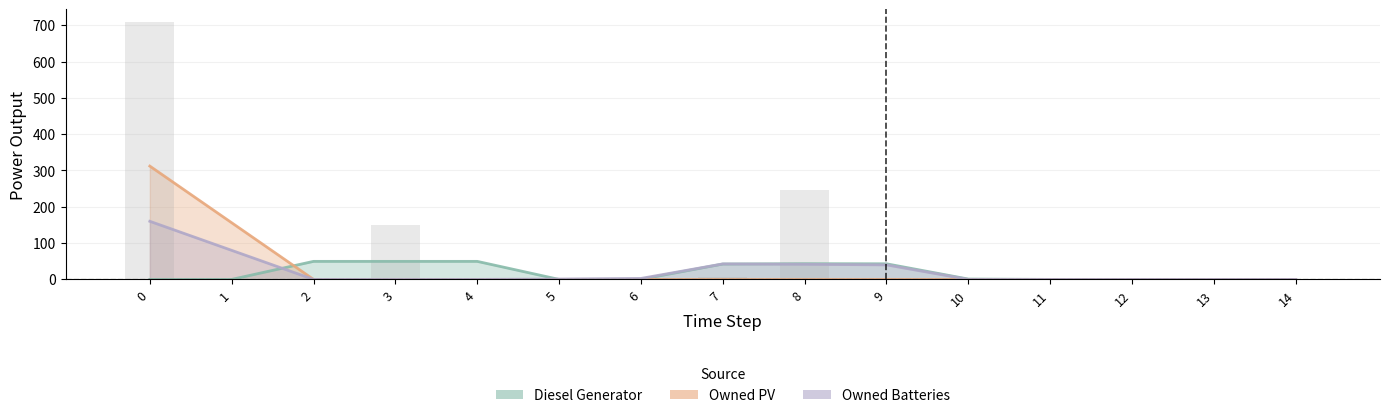

Rank the series by their maximum value, from highest to lowest.

Owned PV, Owned Batteries, Diesel Generator